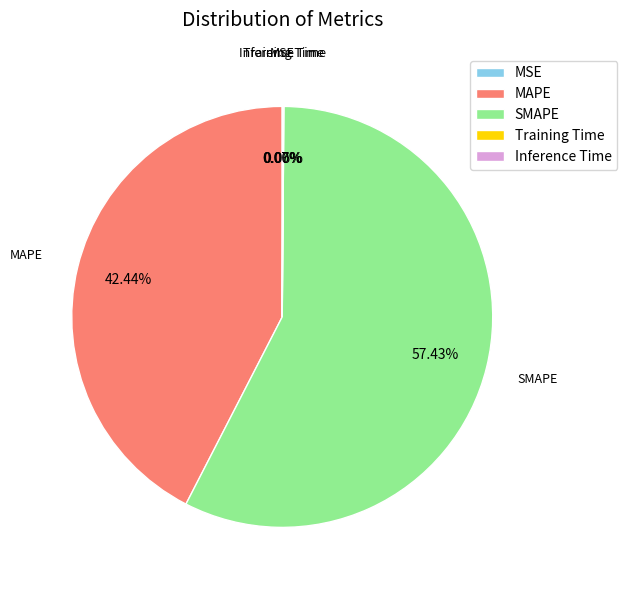

What is the majority slice?

SMAPE